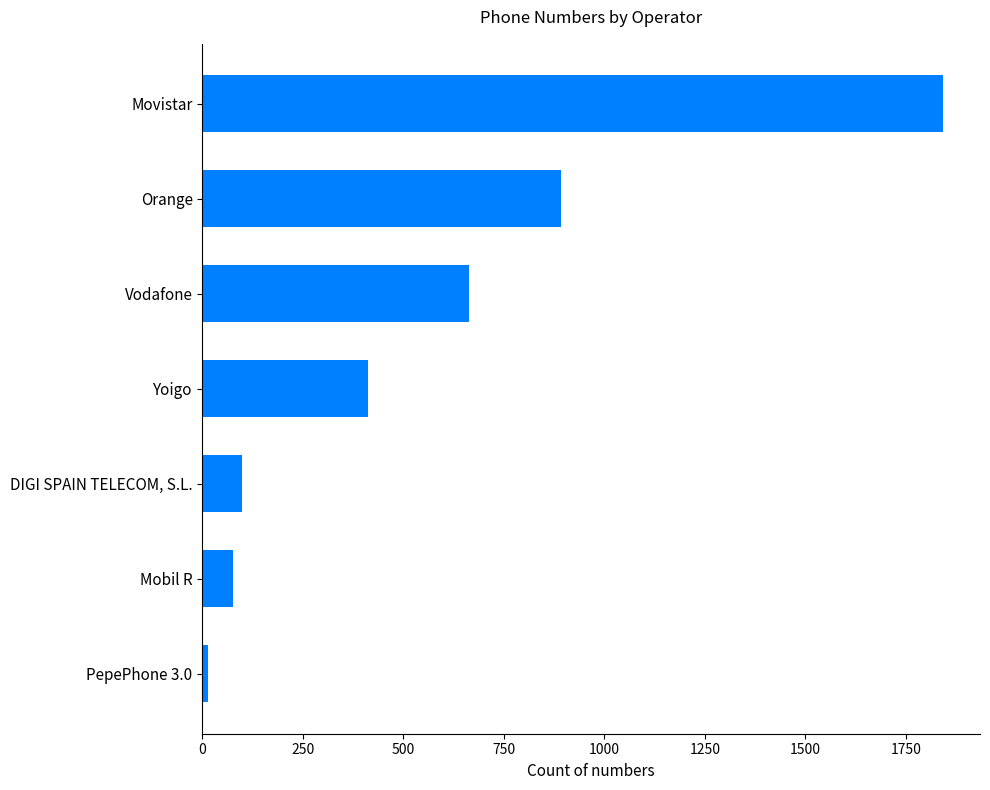

Read the value at Yoigo.

412